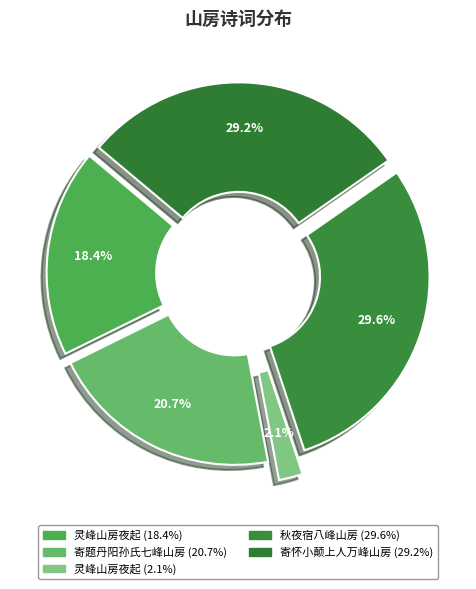

Count the number of slices in the pie.

5